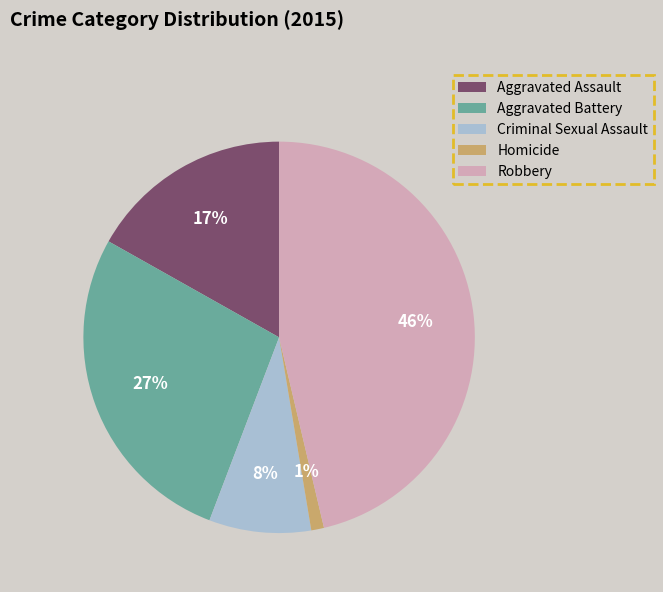

Rank the categories by value from lowest to highest.

Homicide, Criminal Sexual Assault, Aggravated Assault, Aggravated Battery, Robbery